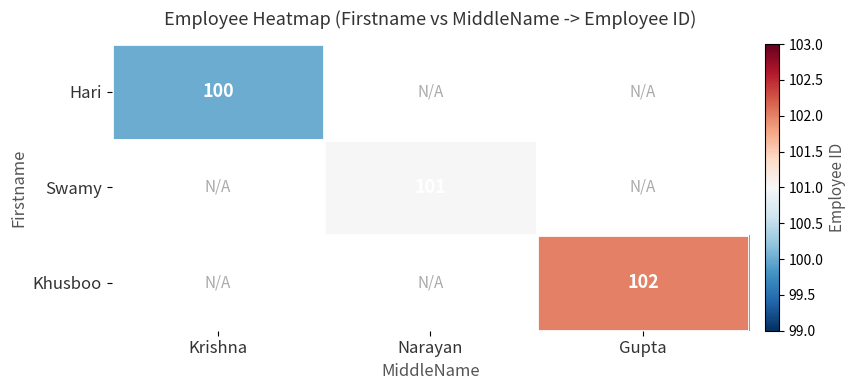

At which category does the chart reach its peak across all series?

Gupta